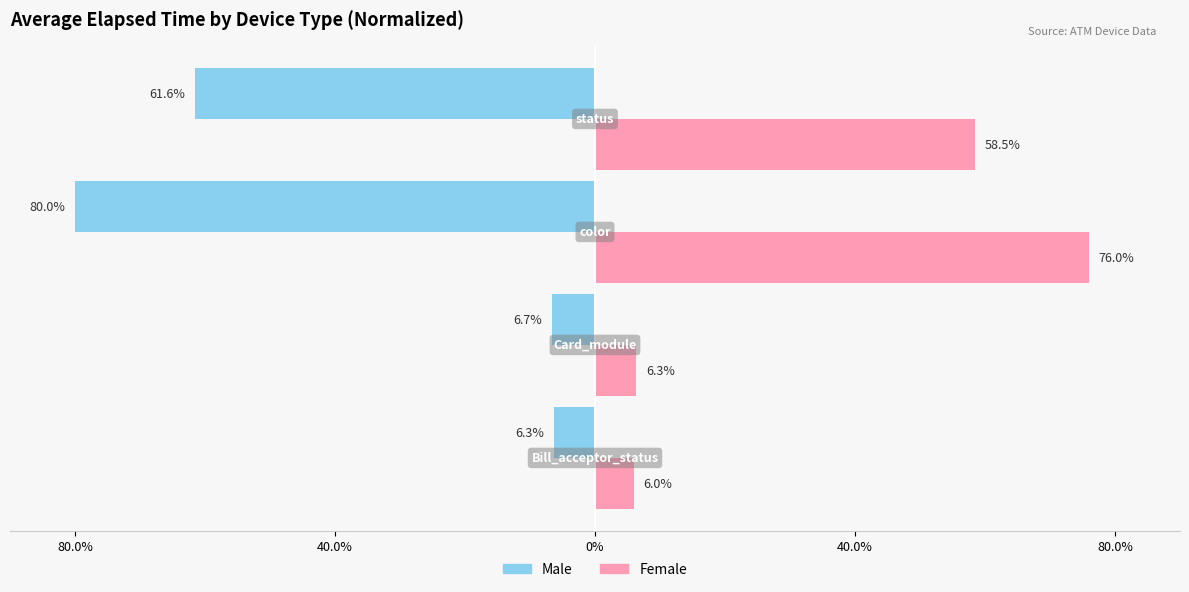

What are all the series names shown in the legend?

Male, Female